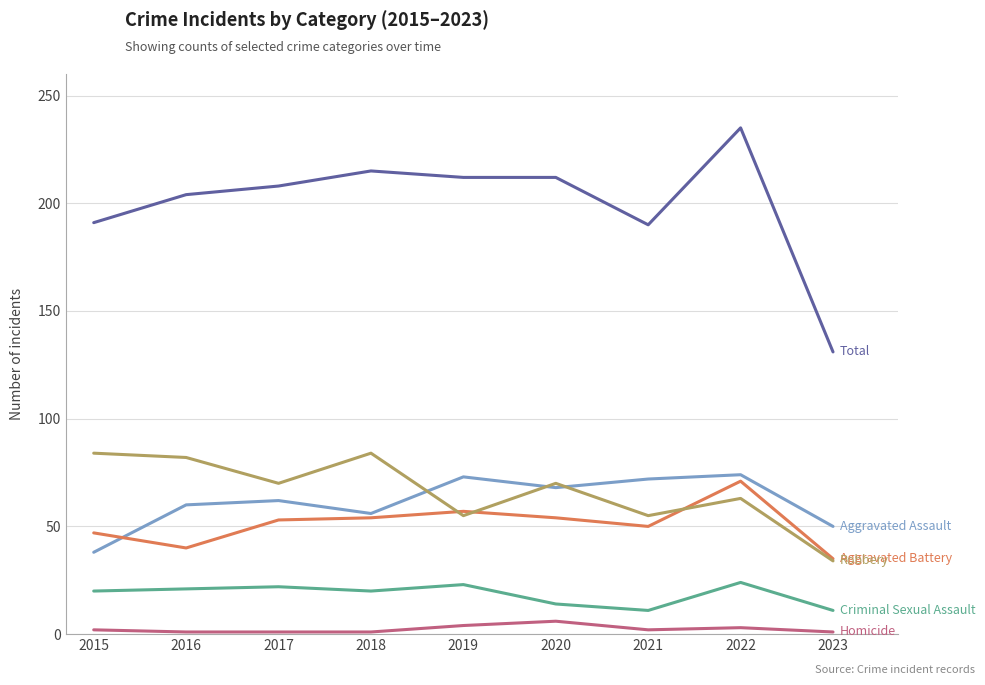

What is the total value across all series at 2020?

424